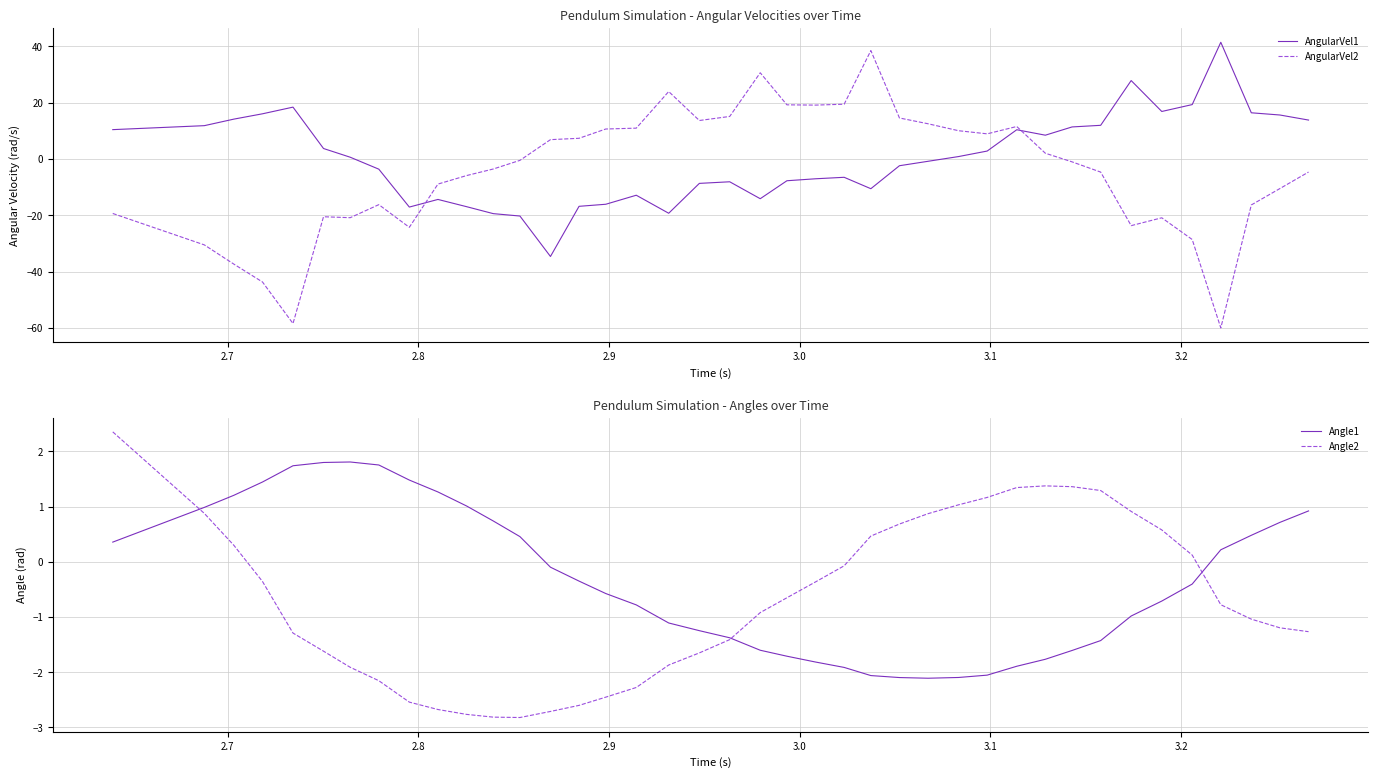

What is the difference between the maximum and minimum values in the Angle2 series?

5.2